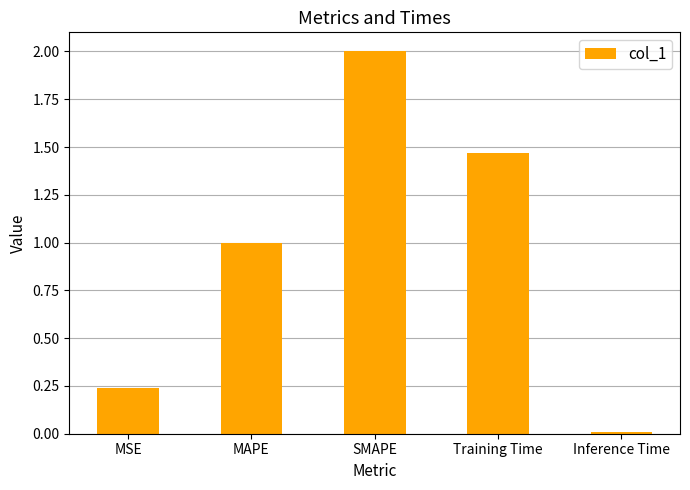

At which label does the data first exceed 1?

MAPE